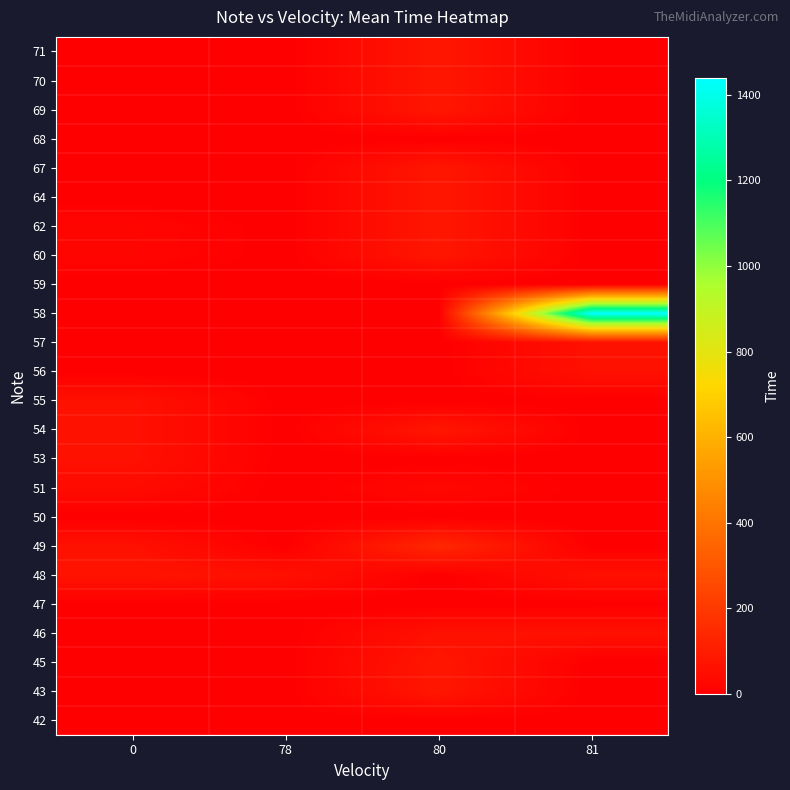

Reading left to right, transcribe all the data shown in this chart.

42: 0=0	78=0	80=0	81=0
43: 0=0	78=0	80=80	81=0
45: 0=0	78=0	80=80	81=0
46: 0=0	78=0	80=60	81=60
47: 0=0	78=0	80=0	81=0
48: 0=70	78=60	80=0	81=60
49: 0=60	78=0	80=140	81=0
50: 0=0	78=0	80=0	81=0
51: 0=40	78=0	80=30	81=0
53: 0=60	78=0	80=0	81=0
54: 0=60	78=0	80=80	81=0
55: 0=60	78=0	80=0	81=0
56: 0=0	78=0	80=0	81=60
57: 0=0	78=0	80=0	81=60
58: 0=0	78=0	80=0	81=1440
59: 0=0	78=0	80=0	81=0
60: 0=20	78=0	80=80	81=0
62: 0=20	78=0	80=80	81=0
64: 0=0	78=0	80=80	81=0
67: 0=0	78=0	80=80	81=0
68: 0=0	78=0	80=0	81=0
69: 0=0	78=0	80=80	81=0
70: 0=0	78=0	80=80	81=0
71: 0=0	78=0	80=80	81=0